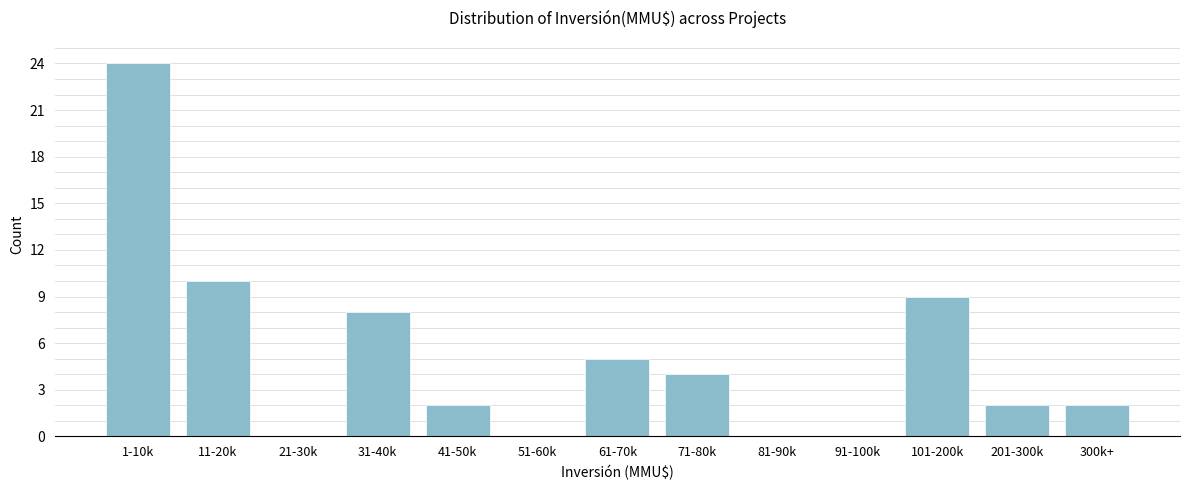

Reading left to right, transcribe all the data shown in this chart.

1-10k=24	11-20k=10	21-30k=0	31-40k=8	41-50k=2	51-60k=0	61-70k=5	71-80k=4	81-90k=0	91-100k=0	101-200k=9	201-300k=2	300k+=2